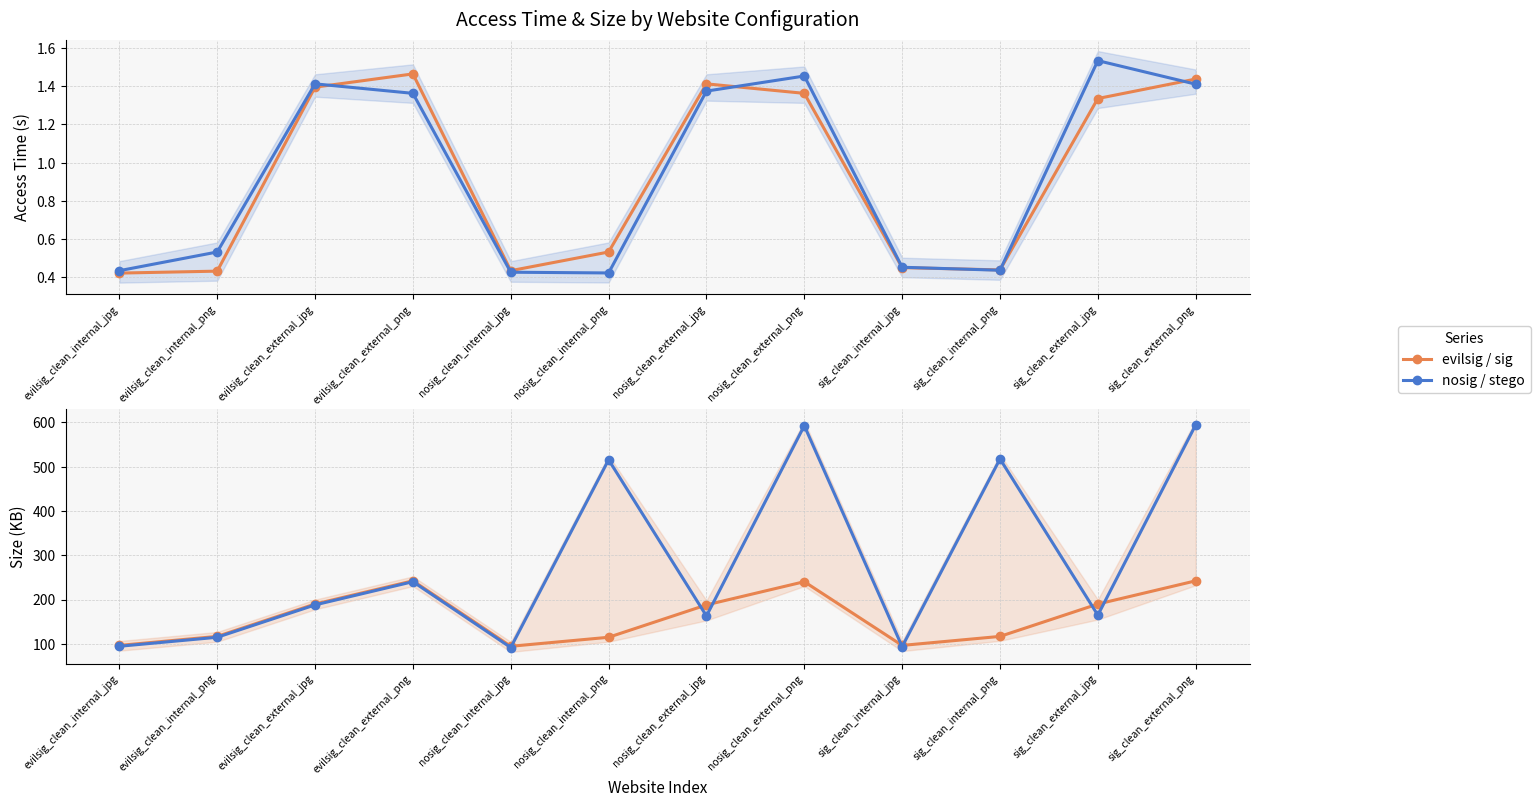

Which series has the widest spread of values?

nosig / stego